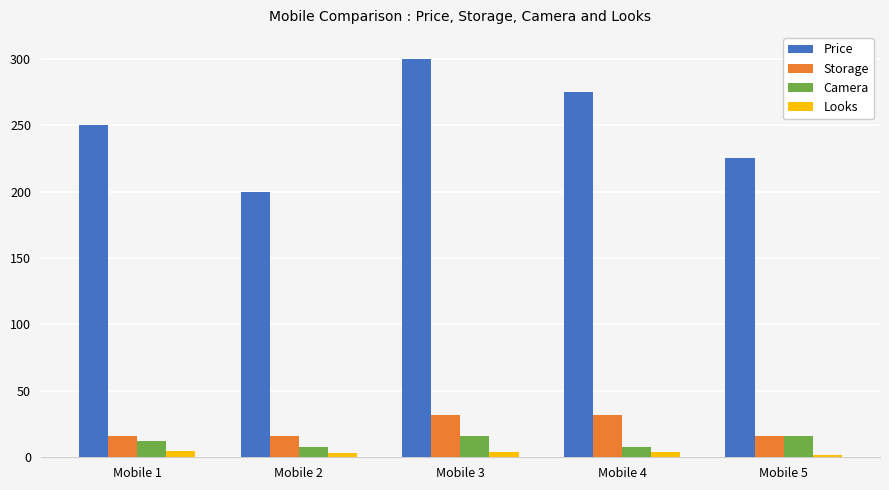

Count the number of categories in the chart.

5